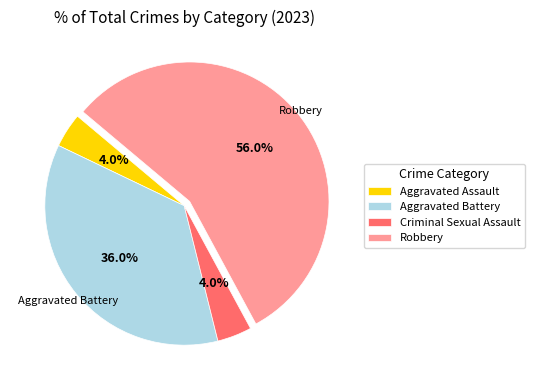

To the nearest percent, what is the difference between the largest and smallest slice percentages?

52%